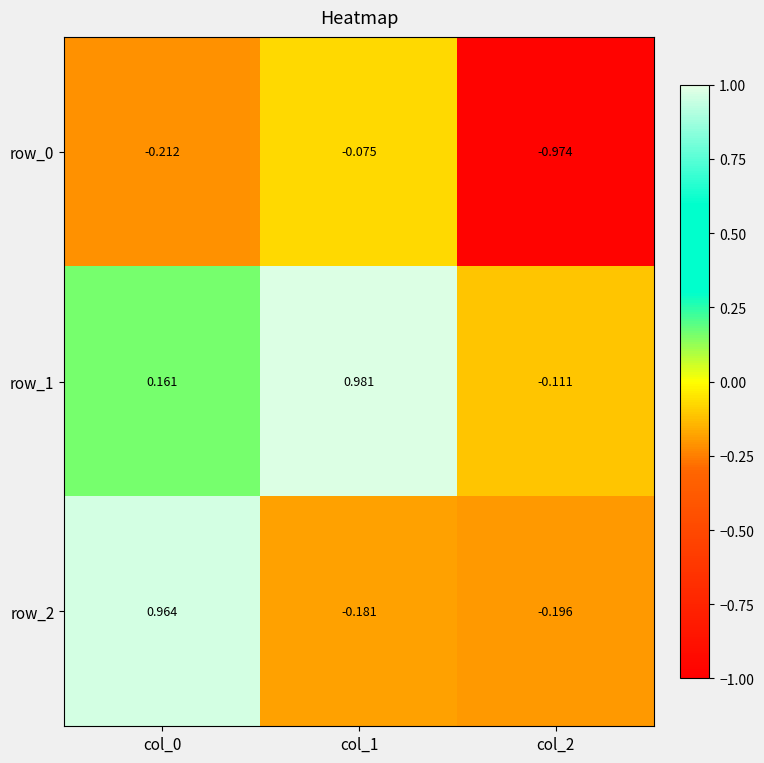

What is the spread (max minus min) of values at col_1?

1.2